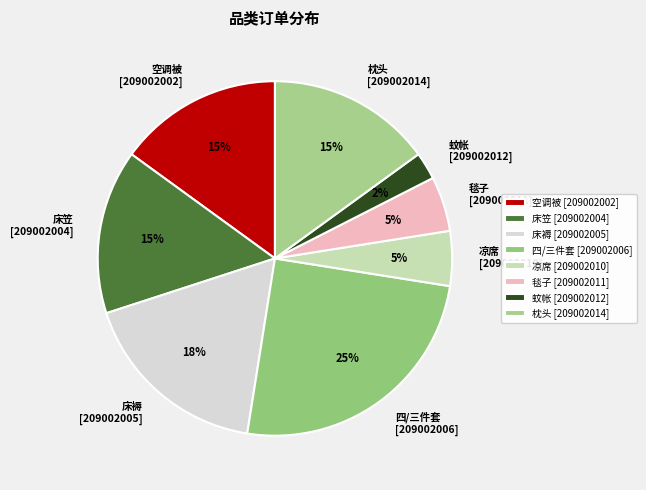

To the nearest percent, what is the average slice percentage?

12%